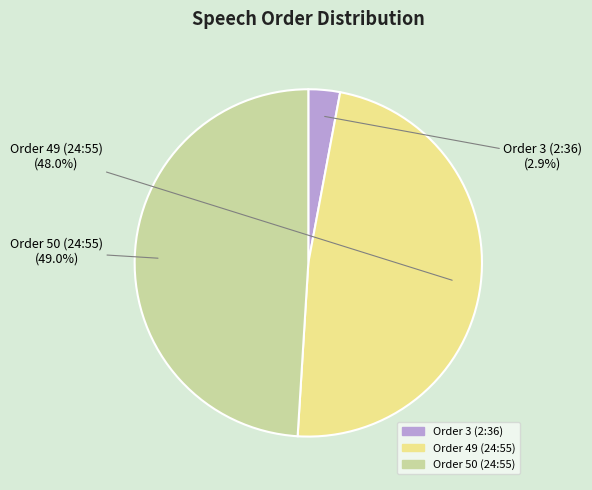

Is there any slice that represents more than half of the pie?

No